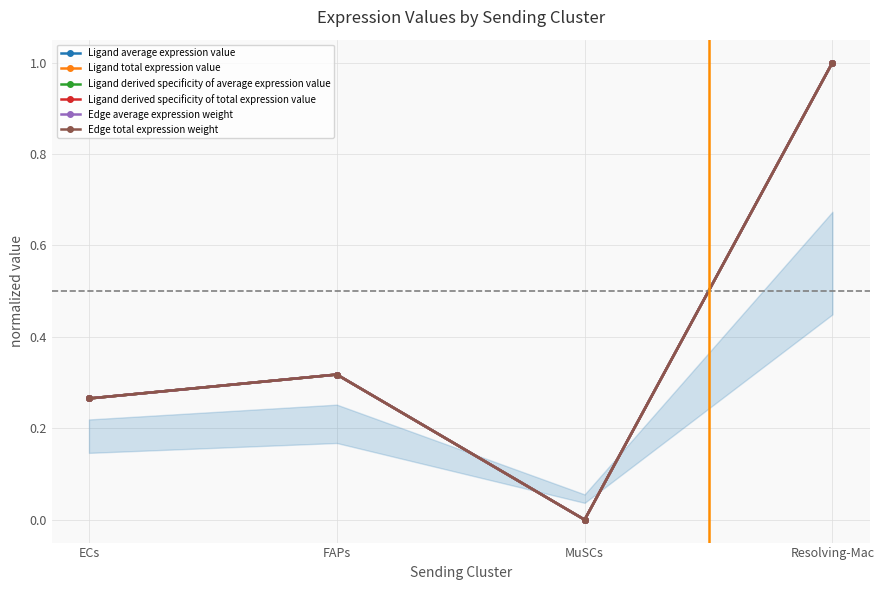

What is the label of the 4th point from the right?

ECs